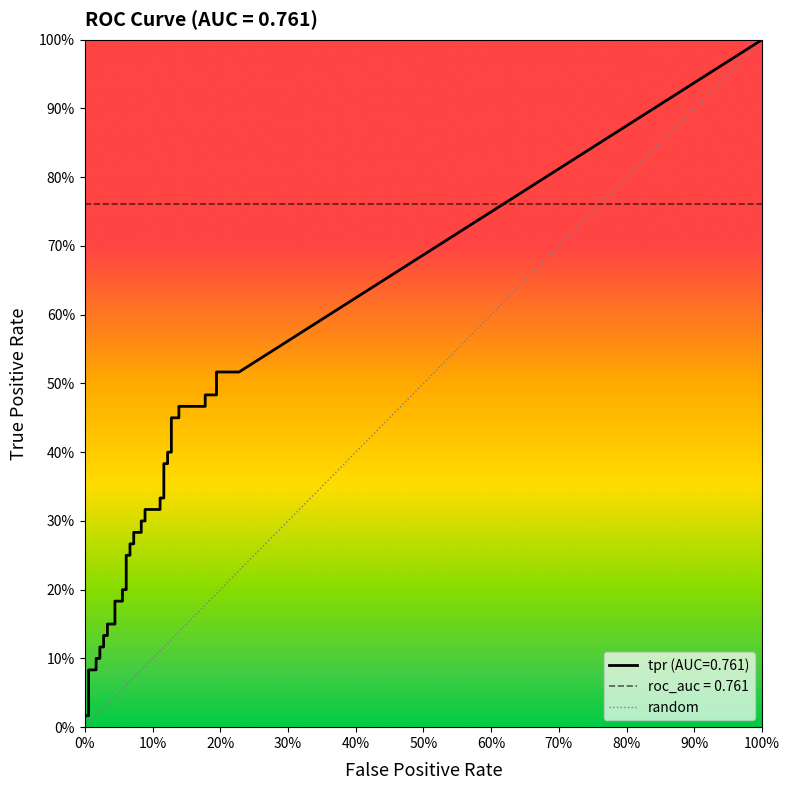

Between 2 and 19, which series saw the biggest shift?

tpr